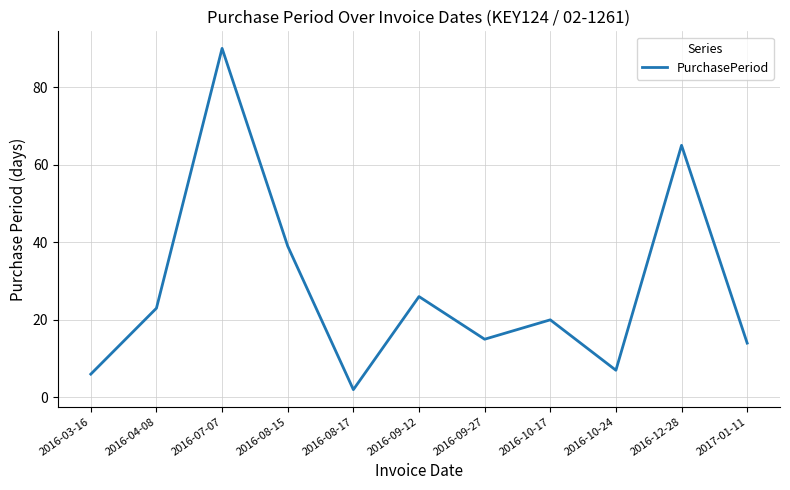

Which label corresponds to the largest value in the chart?

2016-07-07